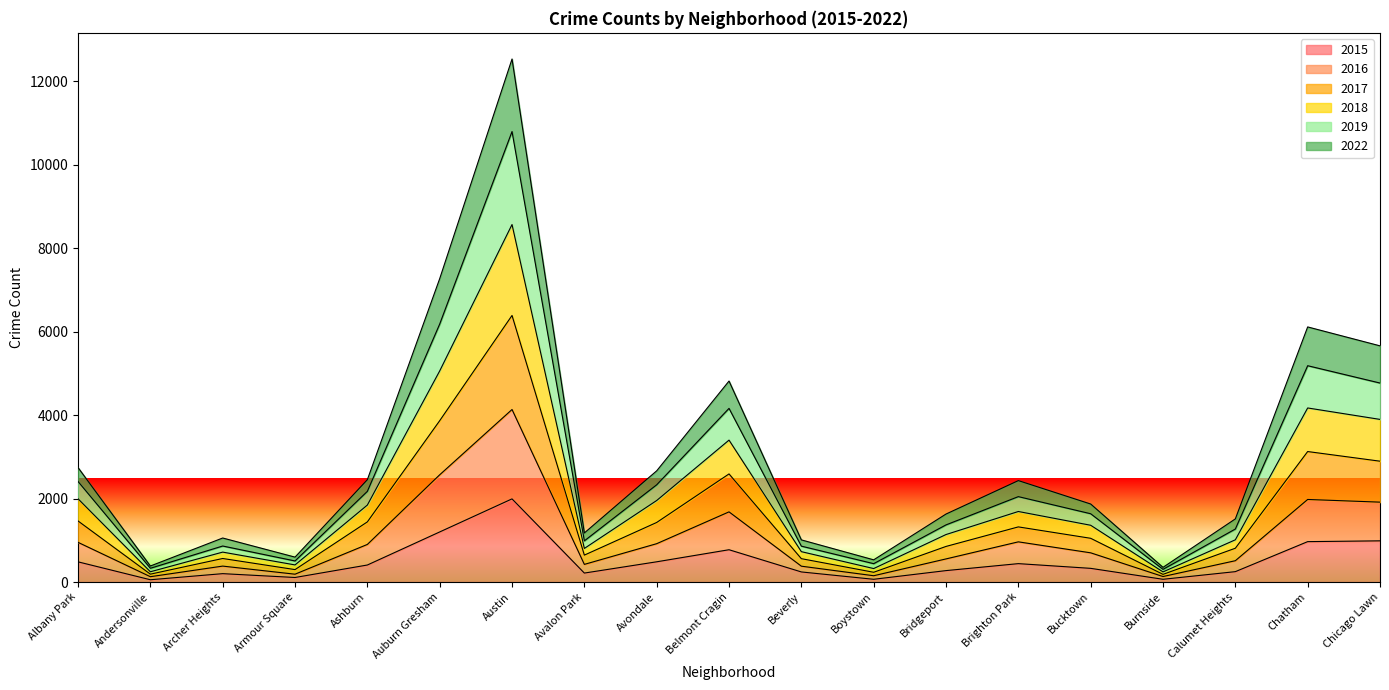

Does the chart have visible grid lines?

No